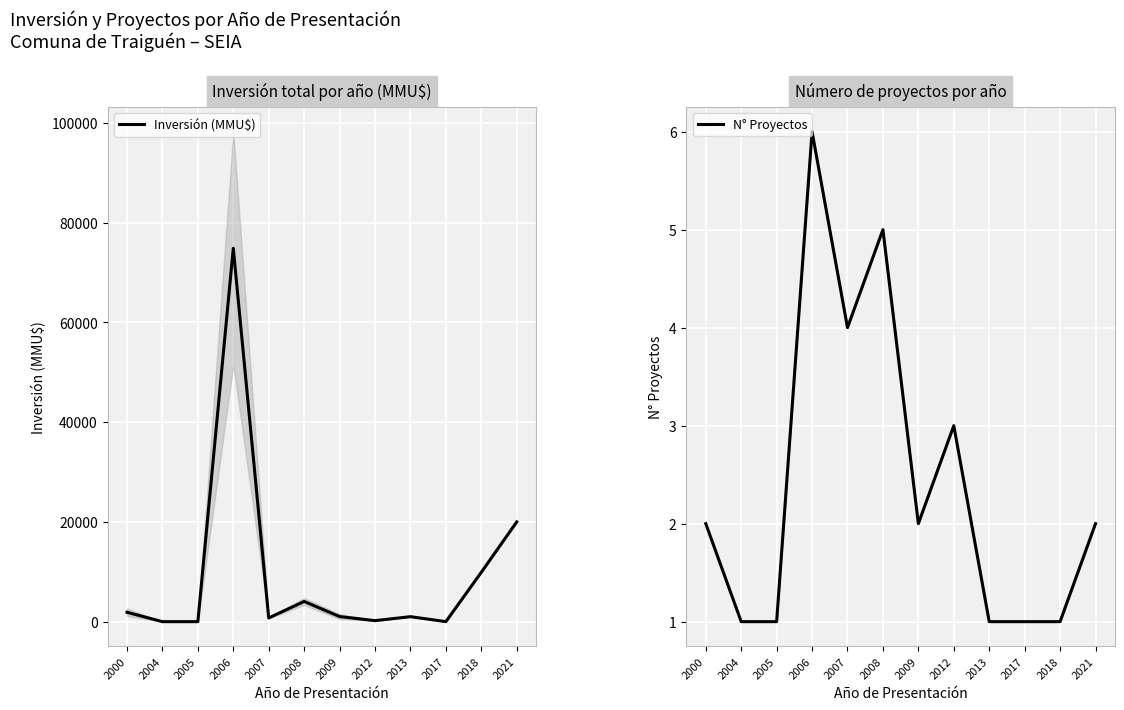

Where is the first local minimum for Inversión (MMU$)?

2007